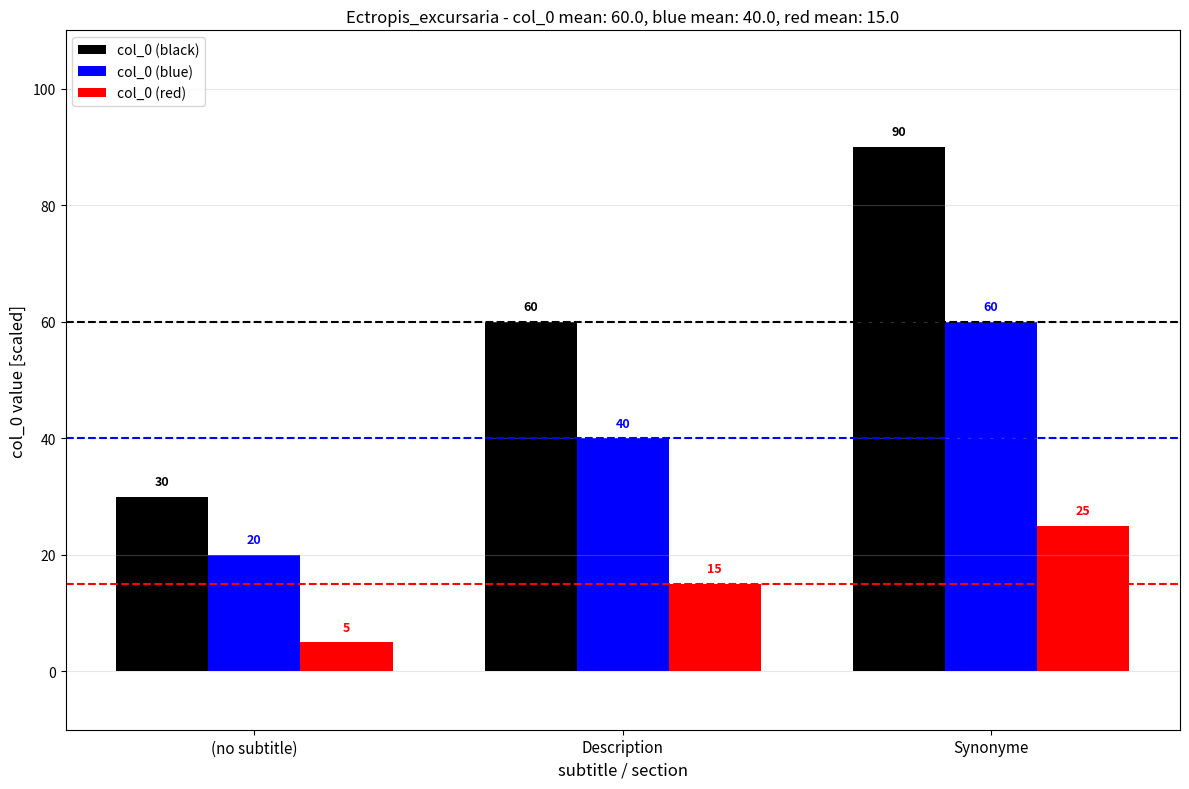

Is it true that col_0 (blue) equals 71 at Description?

False